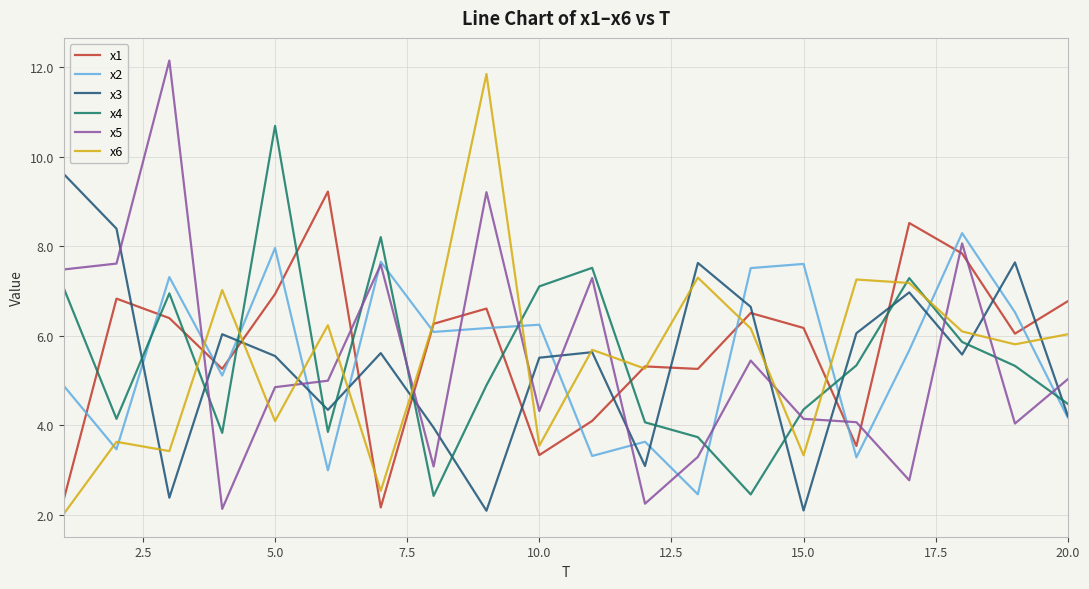

Which series ends up on top after the final intersection of x2 and x1?

x1